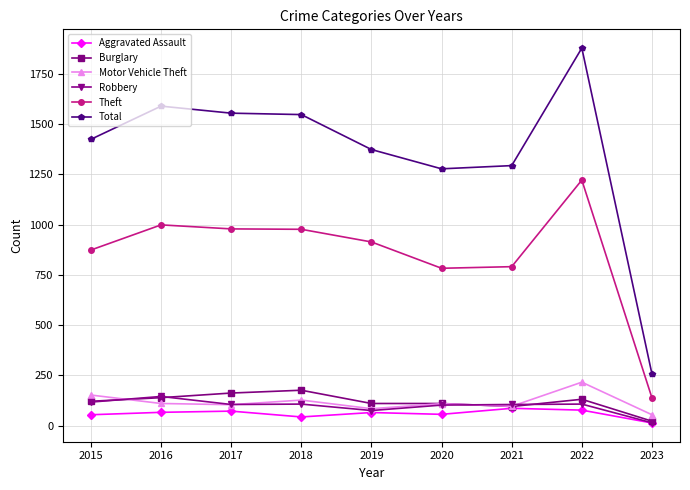

What is the total value across all series at 2018?

2978